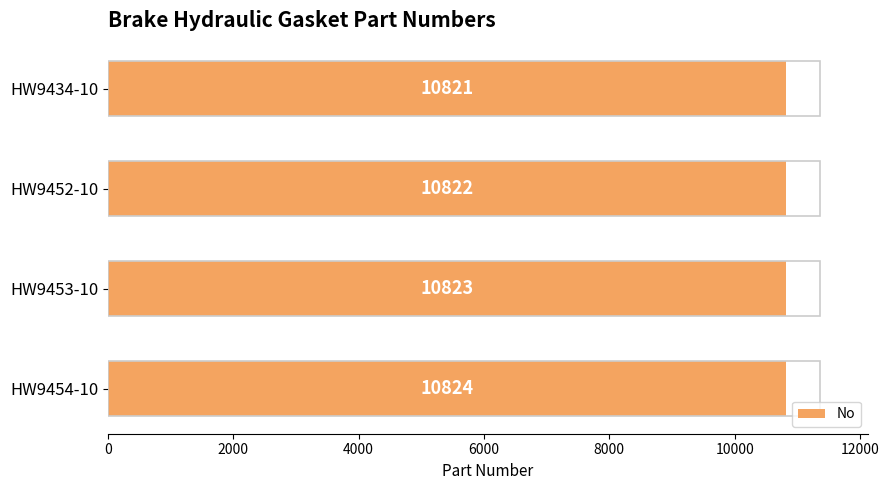

Reading top to bottom, list all the values displayed in this chart.

HW9434-10=10821	HW9452-10=10822	HW9453-10=10823	HW9454-10=10824